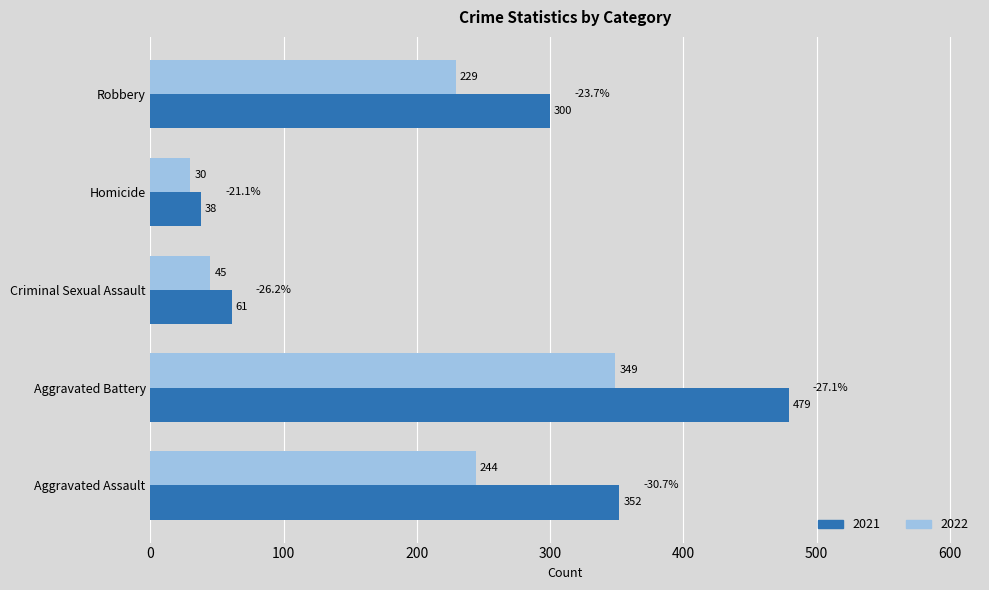

What is the average value of the 2021 series?

246